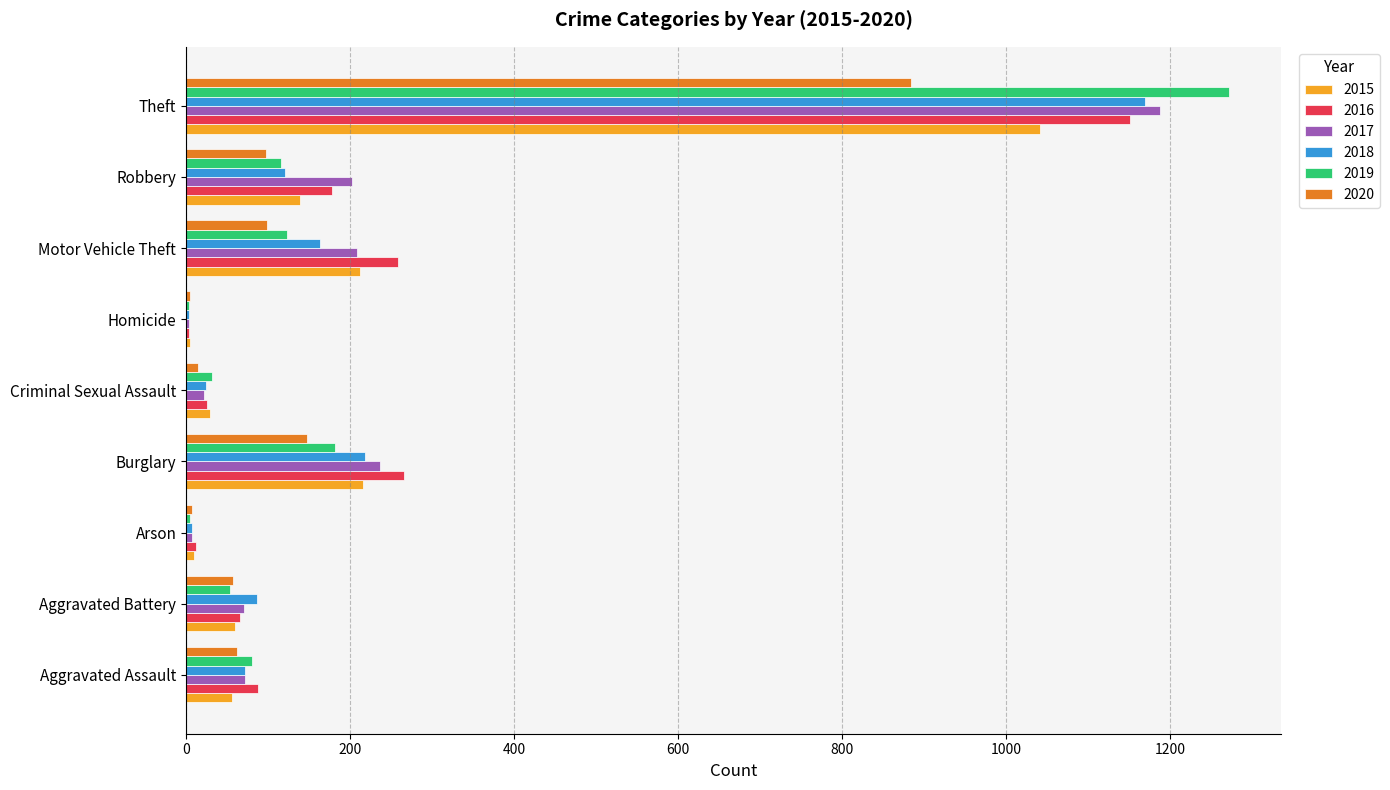

What is the sum of the 2017 values at Arson and Aggravated Battery?

78